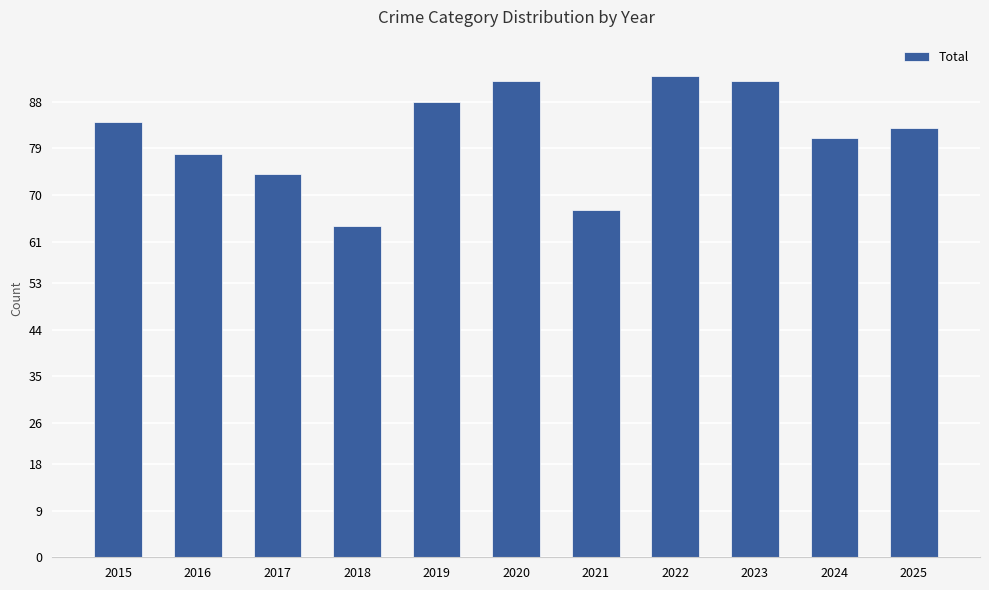

Reading left to right, transcribe all the data shown in this chart.

84	78	74	64	88	92	67	93	92	81	83